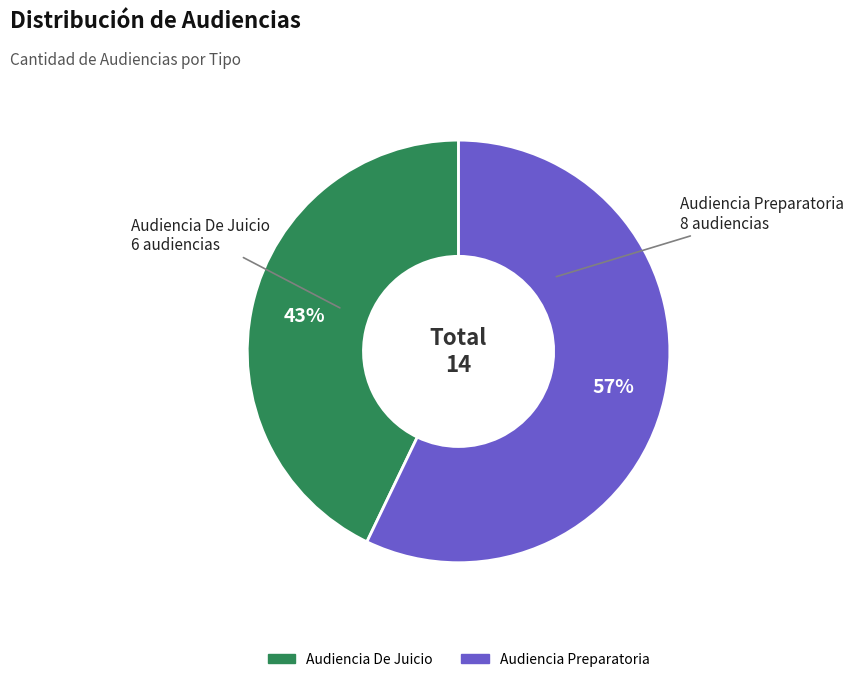

Rank the categories by value from highest to lowest.

Audiencia Preparatoria, Audiencia De Juicio